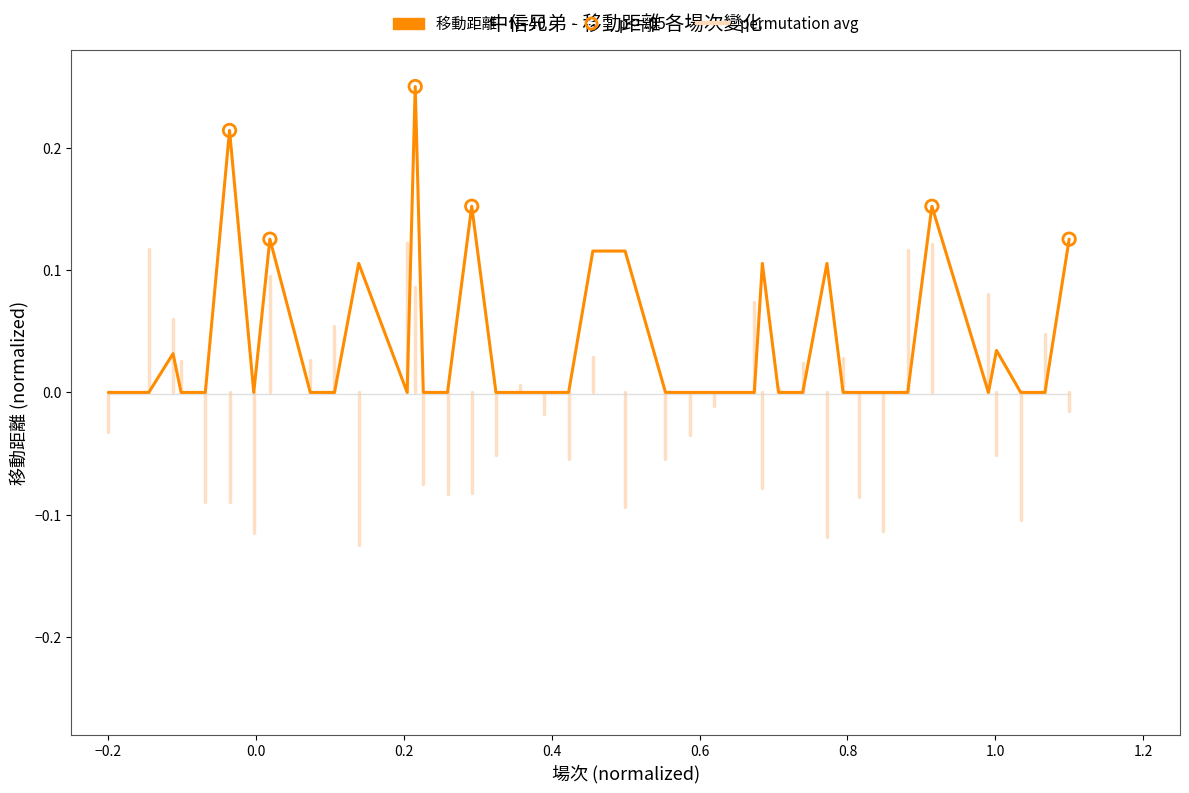

Which series has the largest range (max minus min)?

移動距離 - N=40